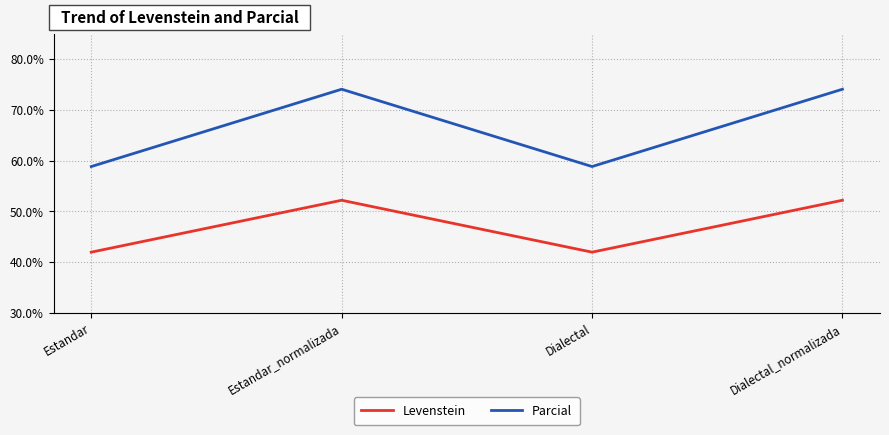

True or false: Parcial and Levenstein intersect in this chart.

False